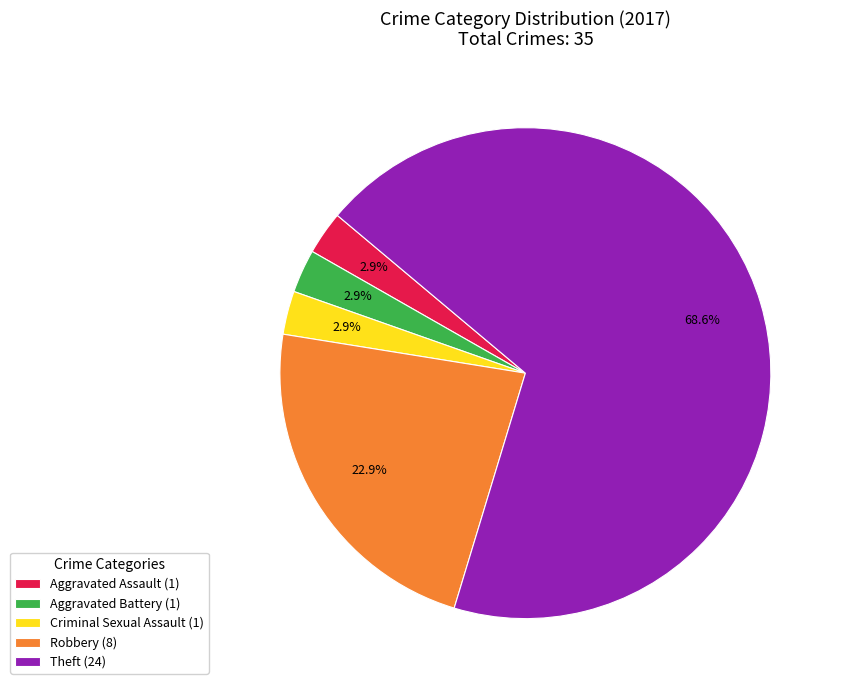

What is the largest slice in the pie chart?

Theft (24)